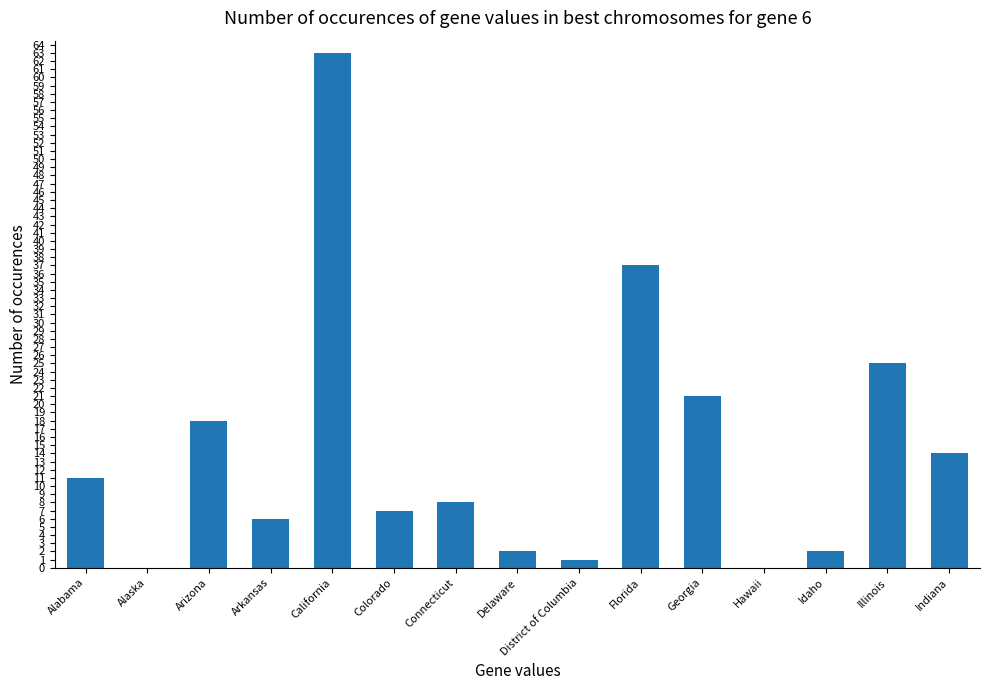

Which label corresponds to the largest value in the chart?

California